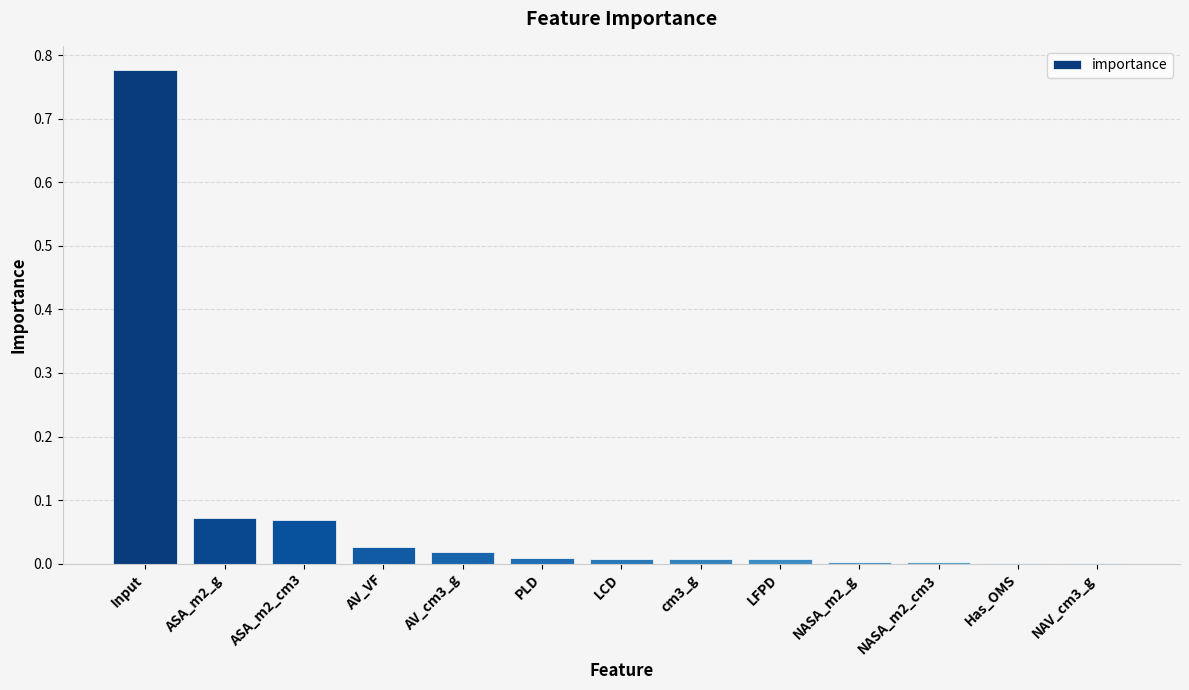

Count the number of categories in the chart.

13